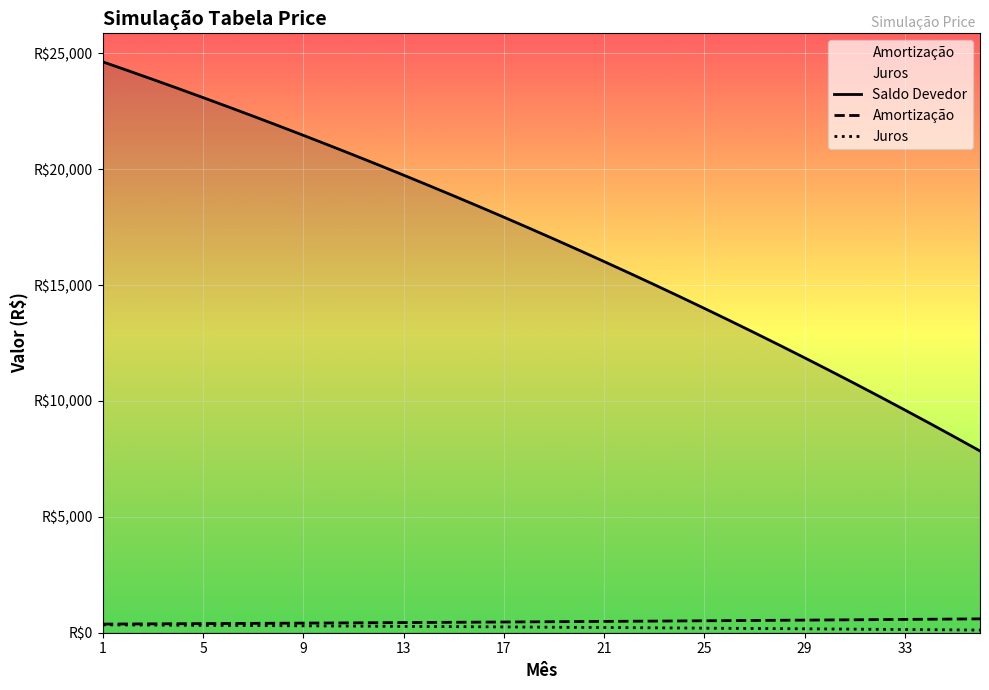

How many lines are shown in the chart?

3